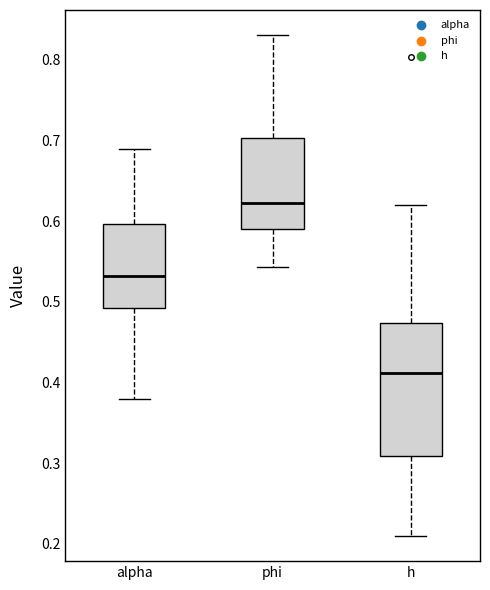

Which box's median line is the highest?

phi